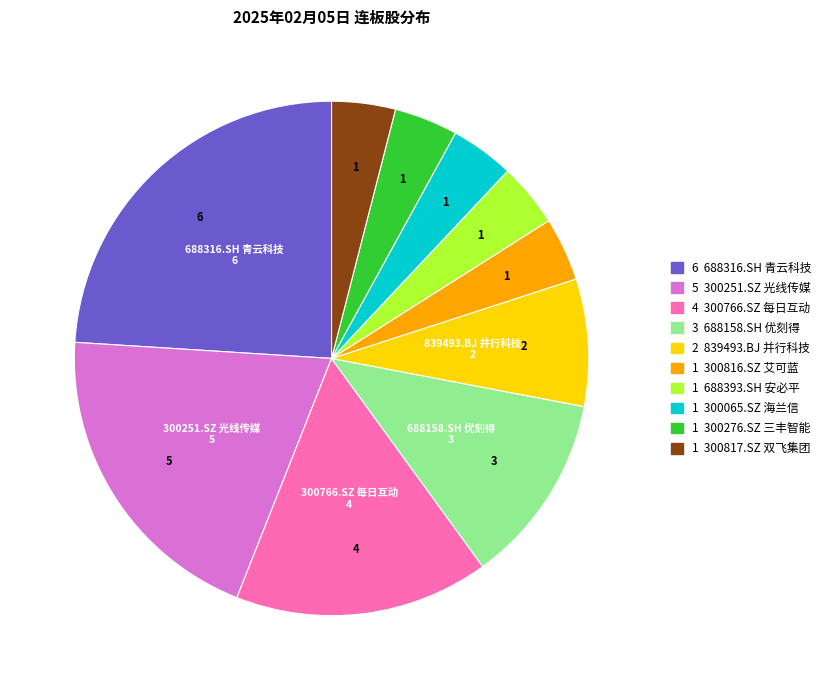

Is there any slice that represents more than half of the pie?

No